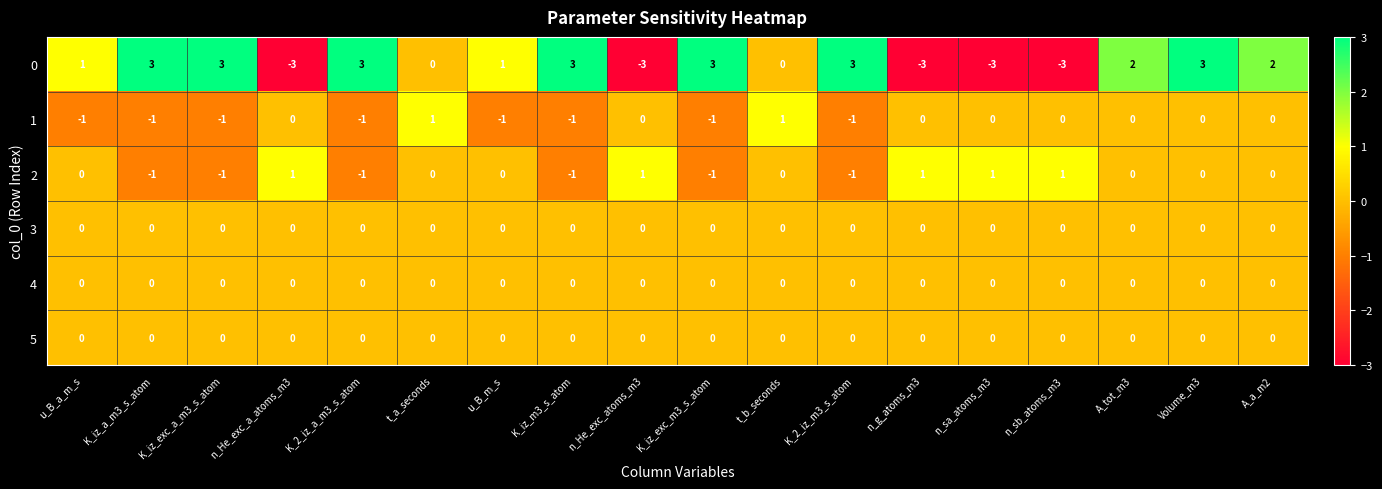

What is the highest value of the 0 series?

3